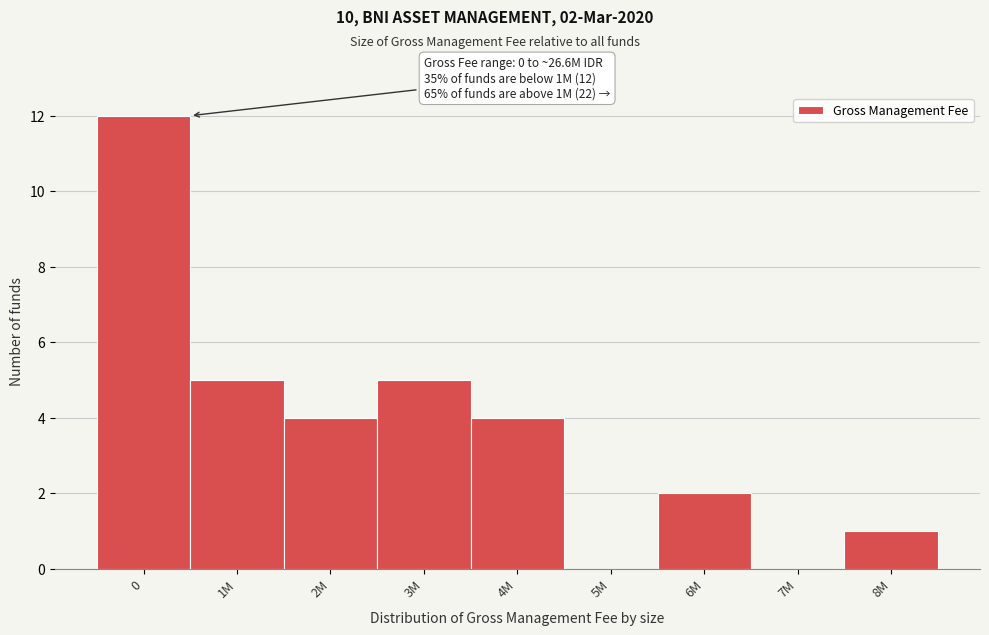

Reading left to right, list all the values displayed in this chart.

0=12	1M=5	2M=4	3M=5	4M=4	5M=0	6M=2	7M=0	8M=1